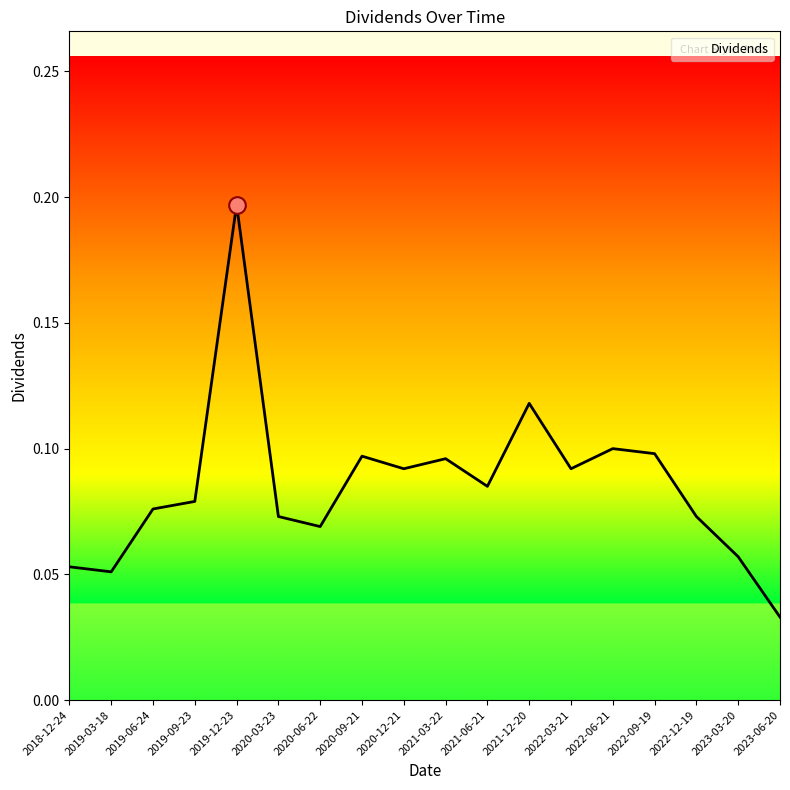

At which label is the value closest to 0?

2023-06-20